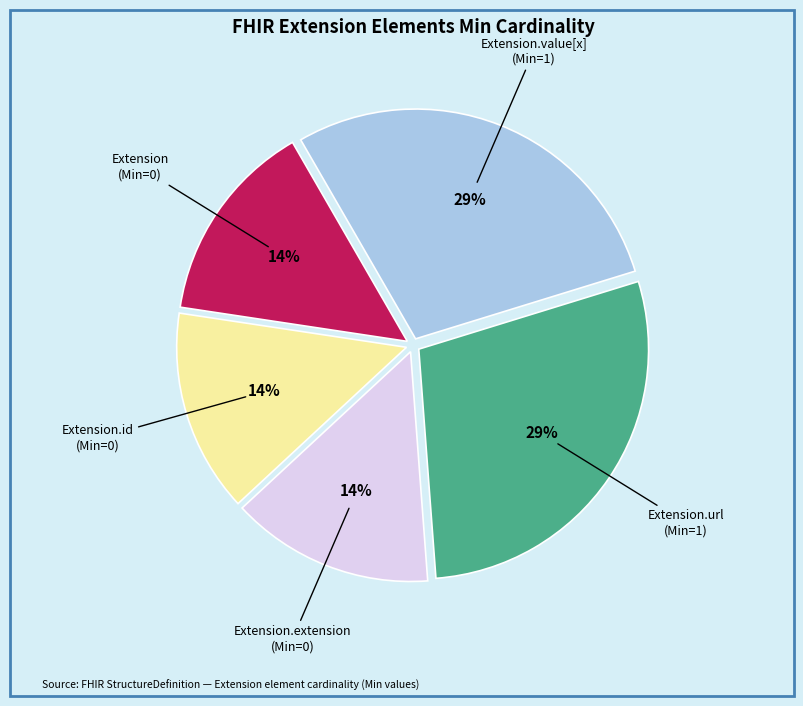

Is there any slice that represents more than half of the pie?

No